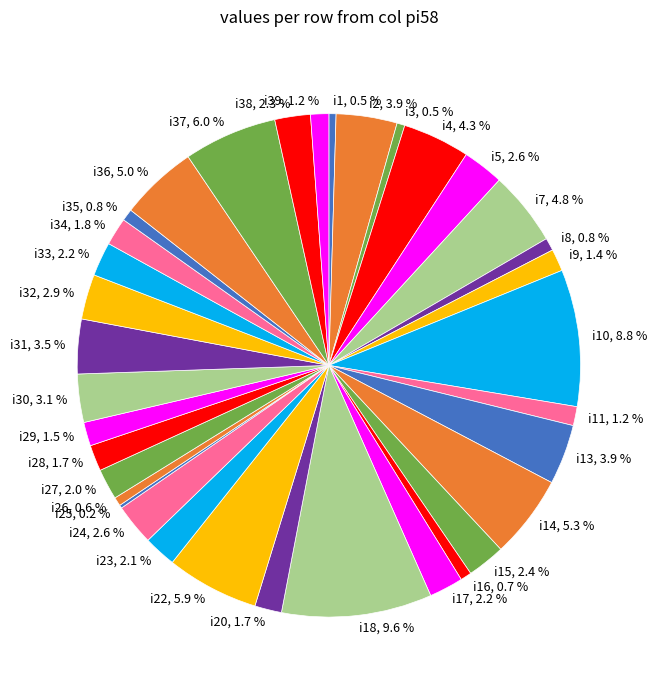

Which slice is the largest?

i18, 9.6 %